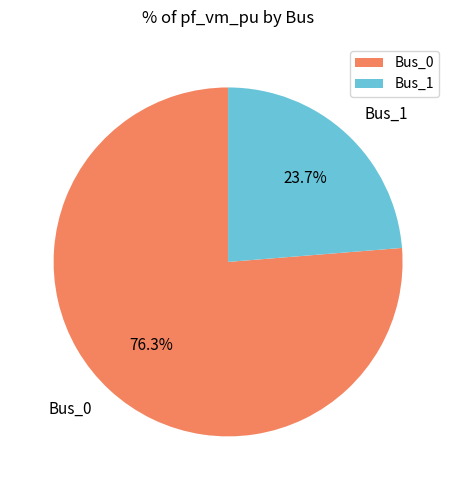

How many slices are in this pie chart?

2